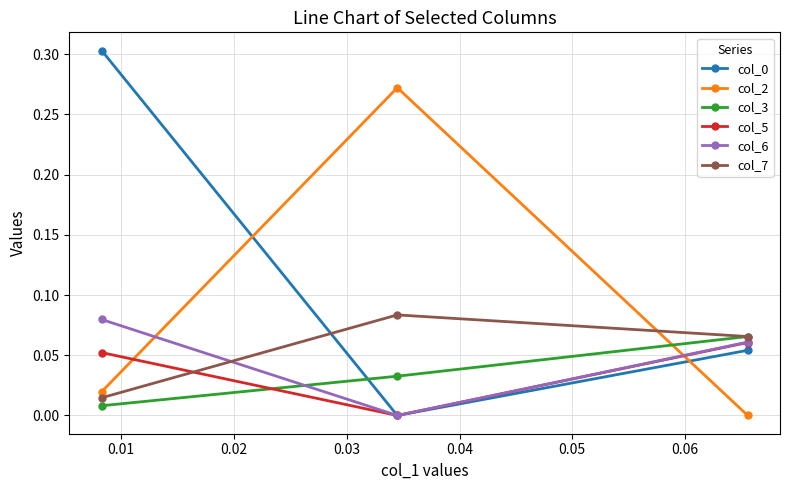

What is the maximum value shown in the chart?

0.3